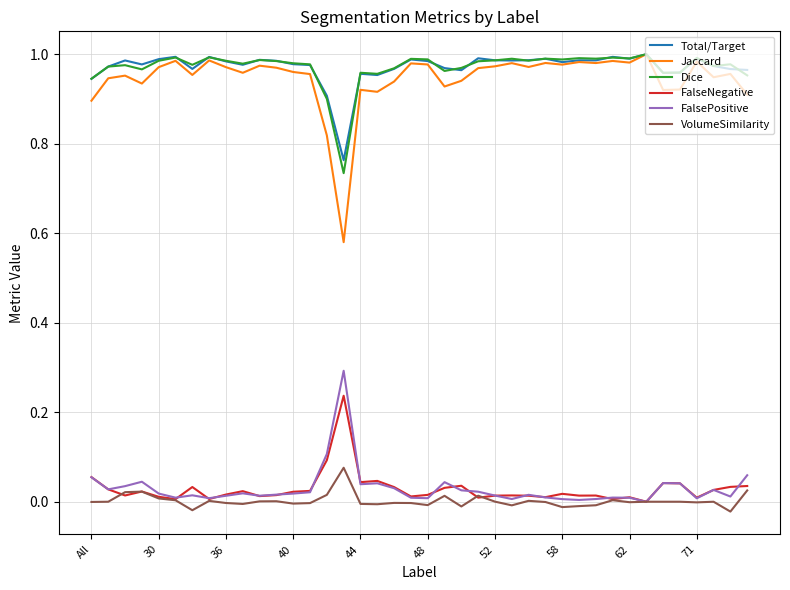

How many distinct data groups are displayed?

6